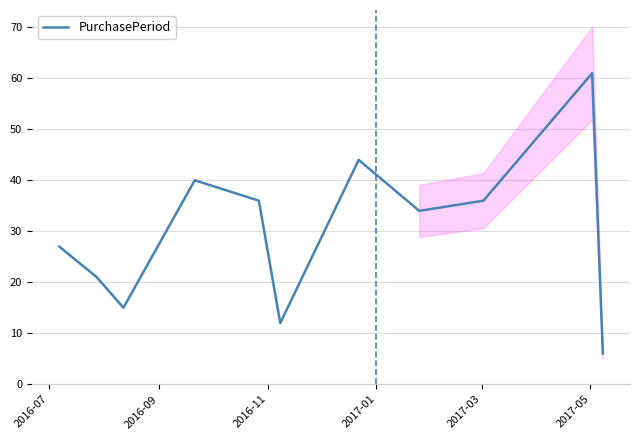

What is the minimum value for PurchasePeriod?

6